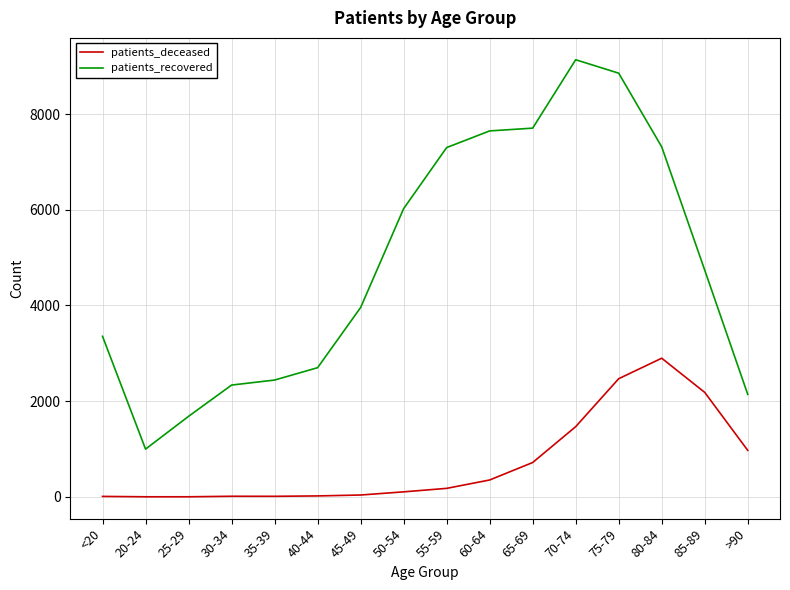

What is the maximum value for patients_deceased?

2898